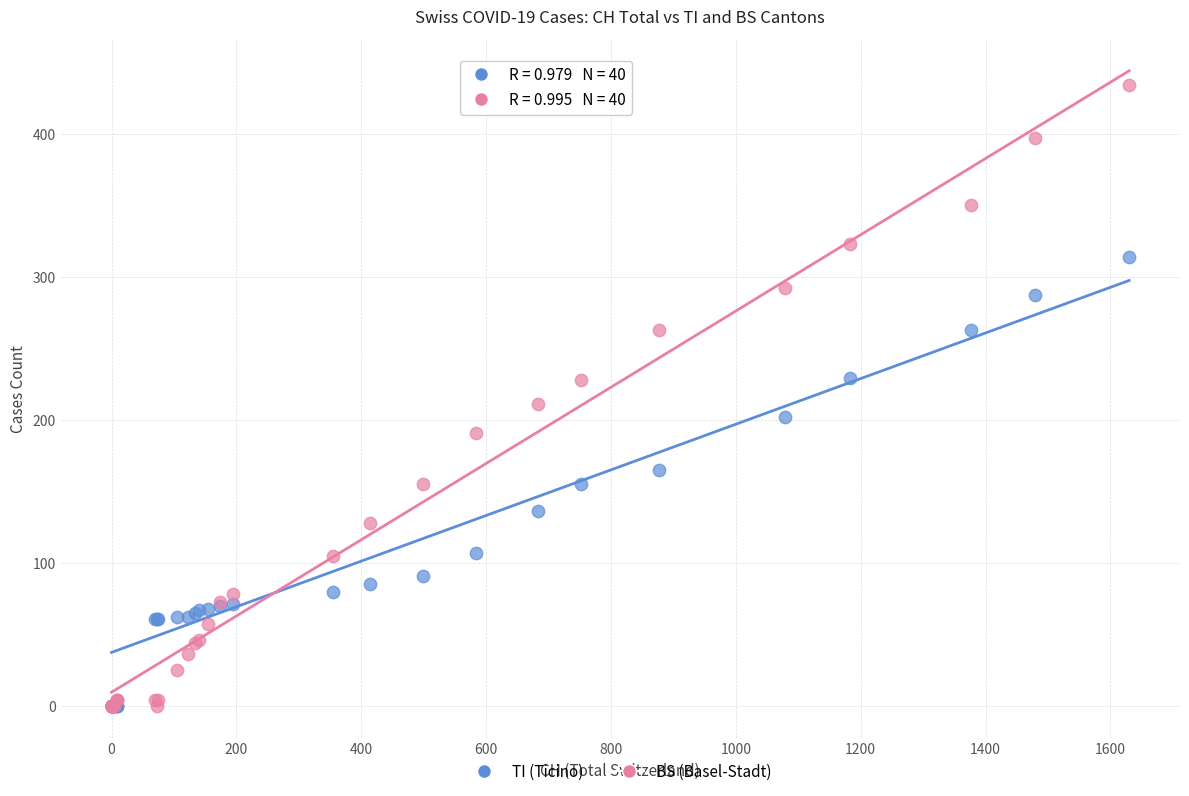

Across all series, what Y value is closest to 217?

211